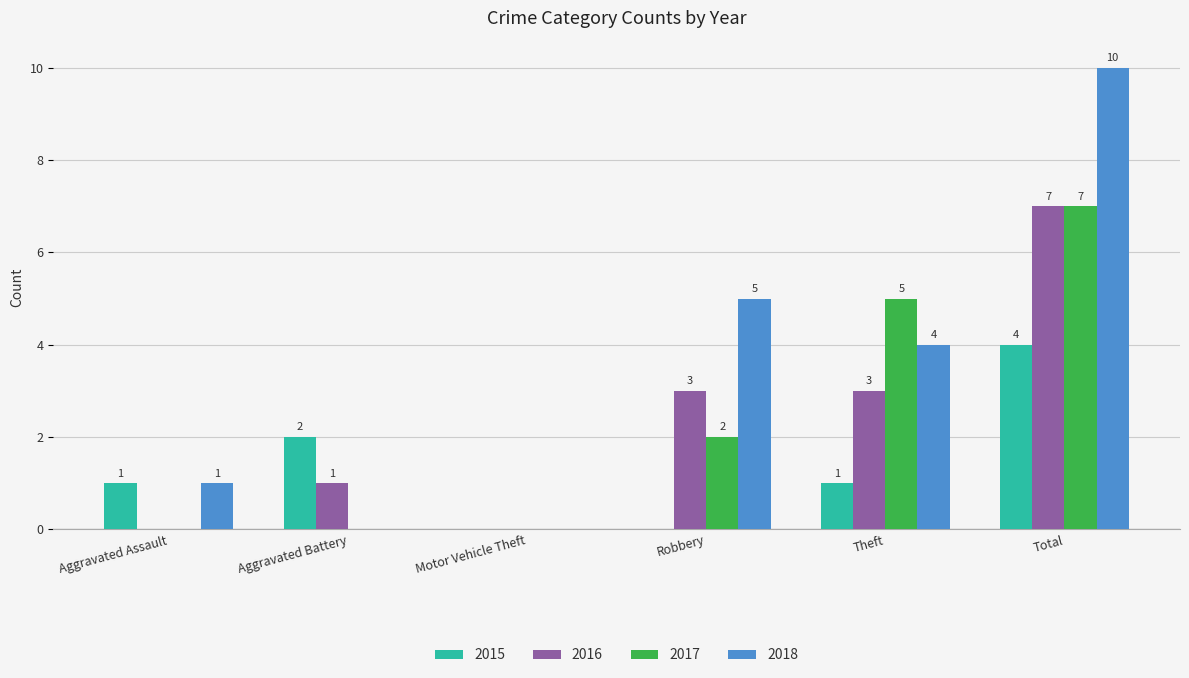

Between Motor Vehicle Theft and Total, which series saw the biggest shift?

2018